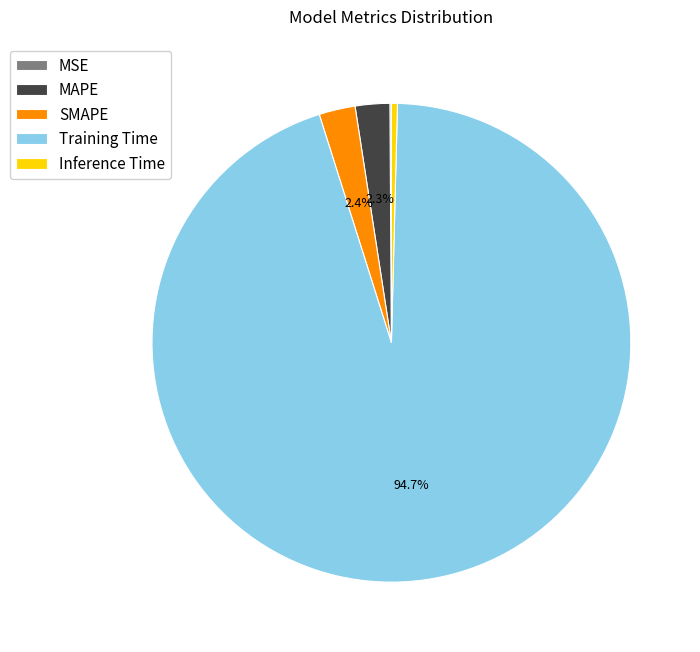

Between SMAPE and Inference Time, which is larger?

SMAPE